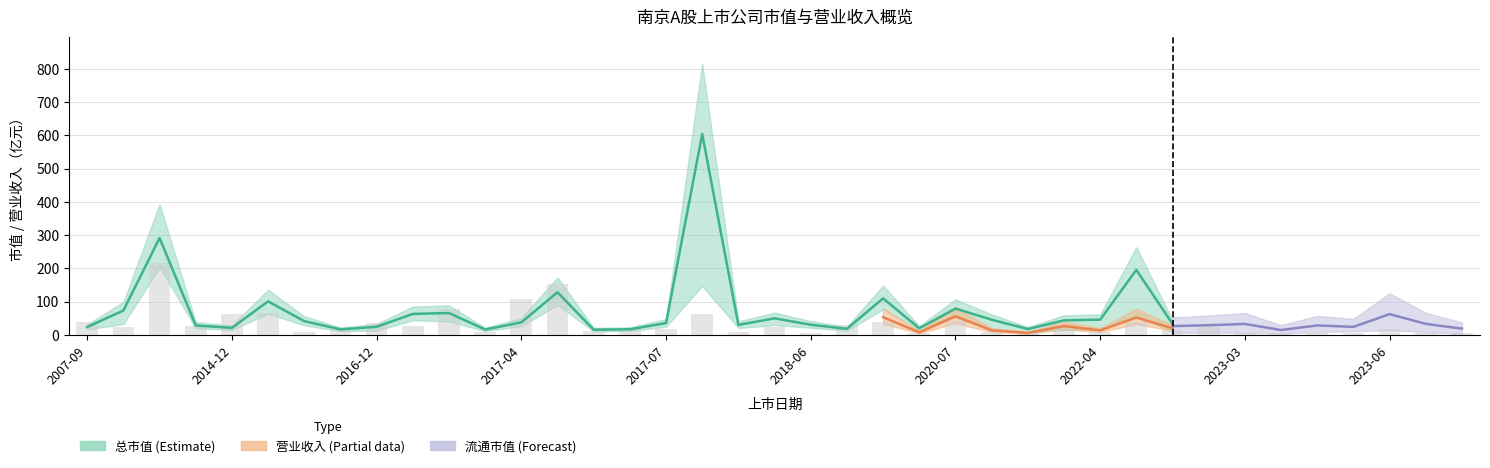

What is the label of the 11th bar from the right?

28